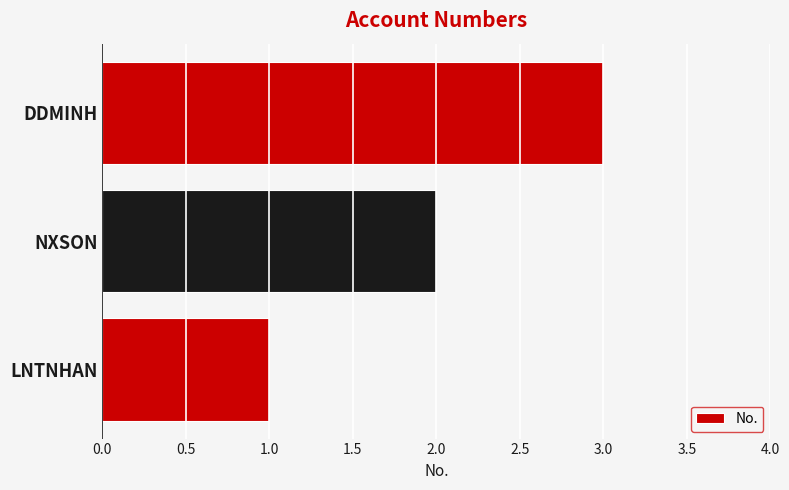

What is the difference between the second highest and minimum values?

1